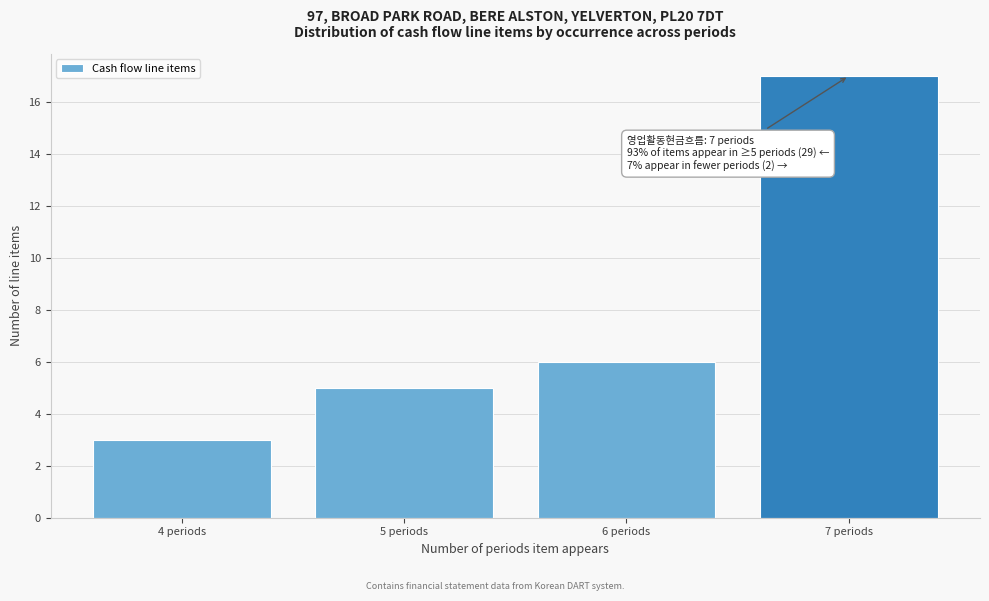

Reading right to left, transcribe all the data shown in this chart.

7 periods=17	6 periods=6	5 periods=5	4 periods=3